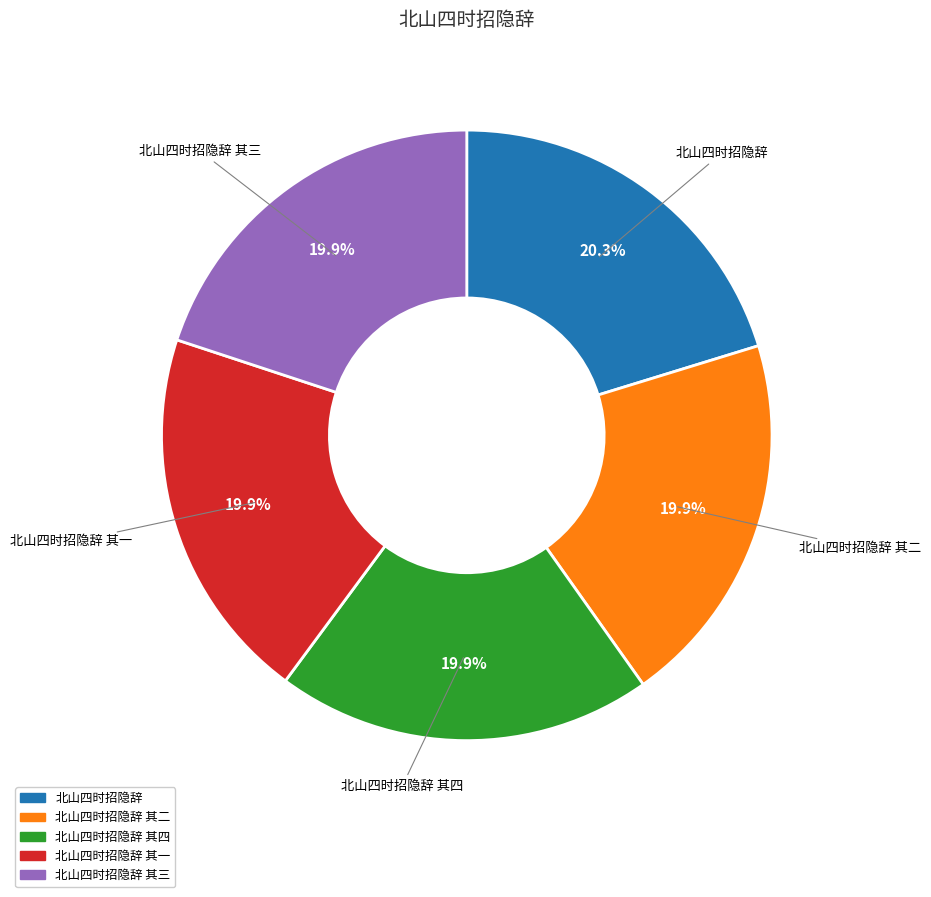

Is there any slice that represents more than half of the pie?

No